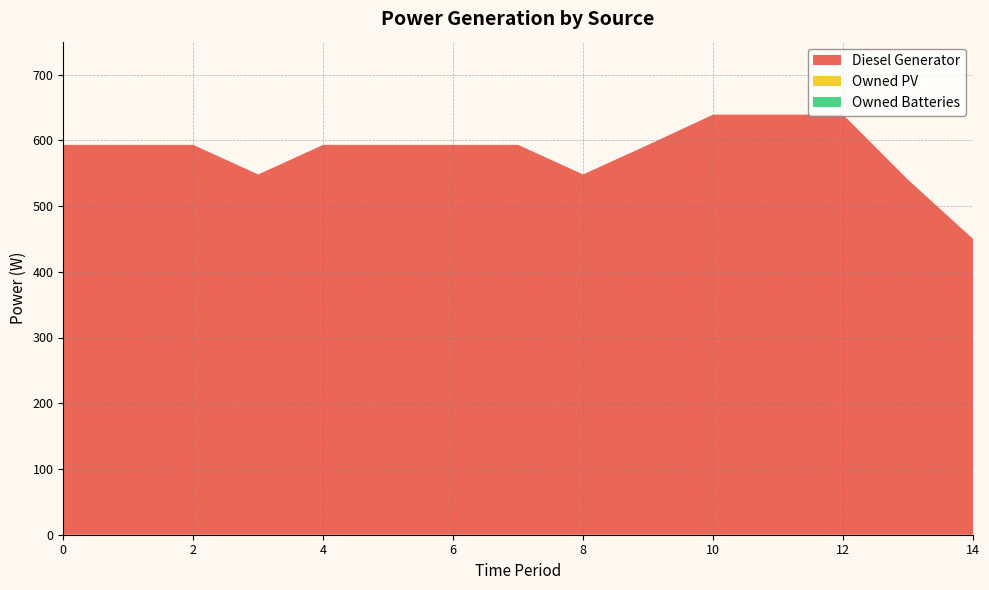

Reading left to right, transcribe all the data shown in this chart.

Diesel Generator: 593	593	593	548	593	593	593	593	548	593	639	639	639	540	450
Owned PV: 0	0	0	0	0	0	0	0	0	0	0	0	0	0	0
Owned Batteries: 0	0	0	0	0	0	0	0	0	0	0	0	0	0	0